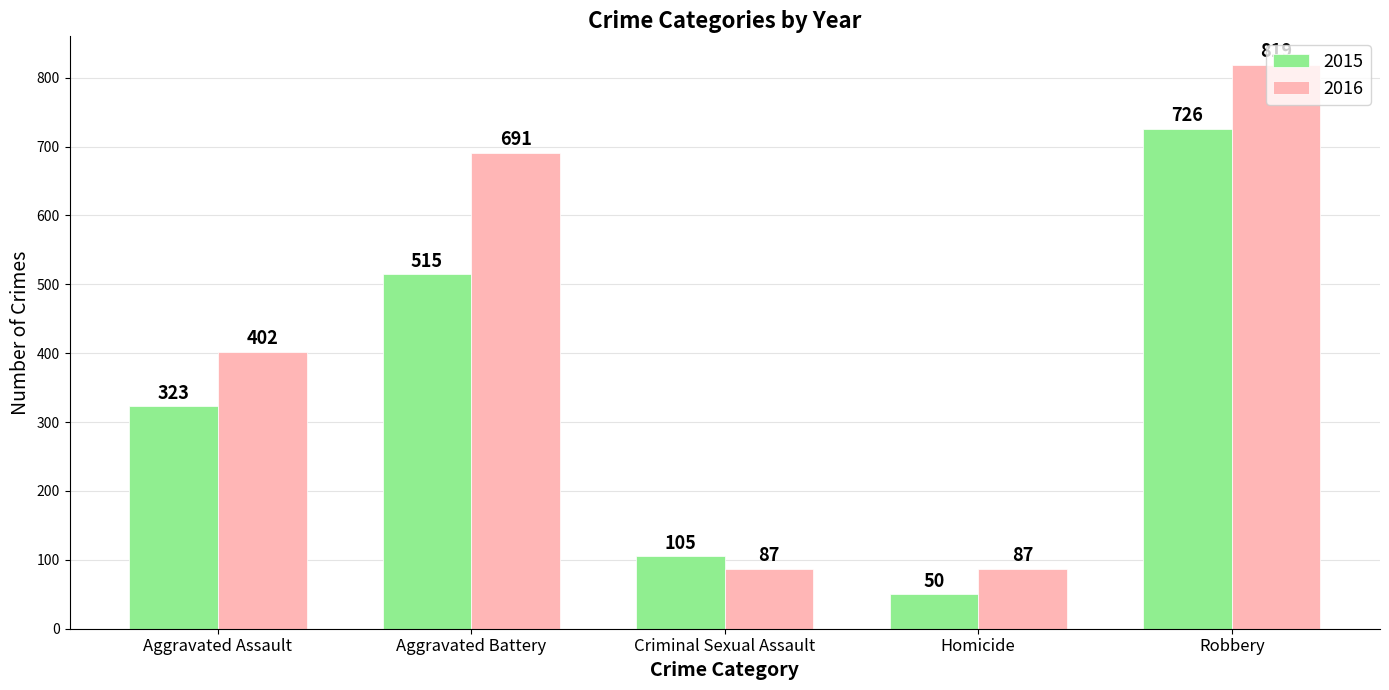

True or false: 2016 has a value of 87 at Homicide.

True